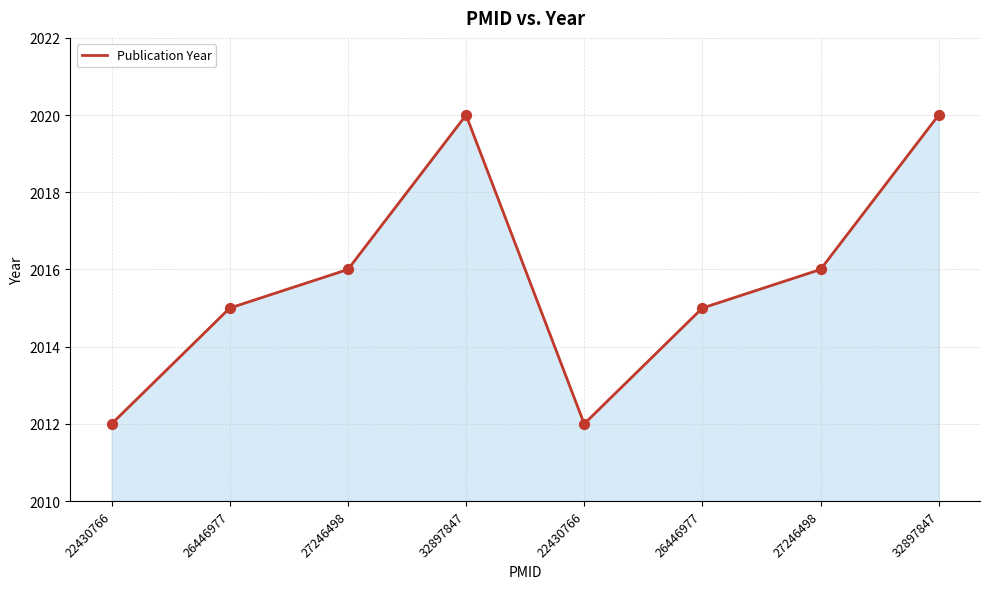

What is the ratio of the value at 22430766 to the value at 27246498?

1.0